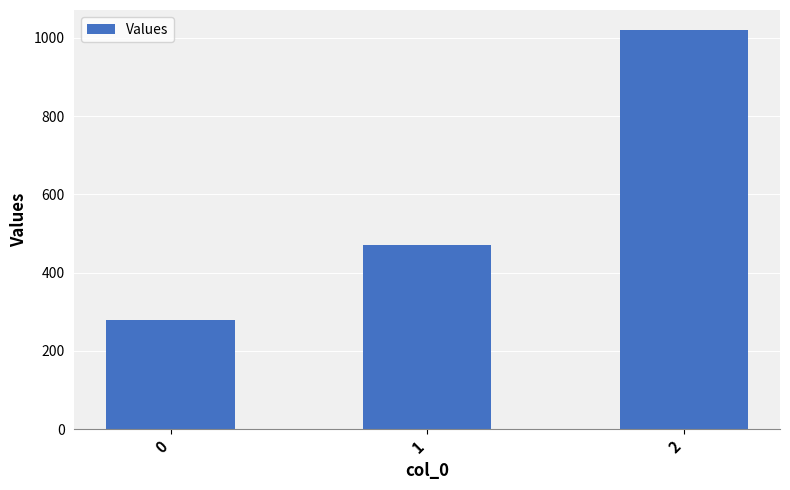

What is the difference between the values at 2 and 1?

548.6